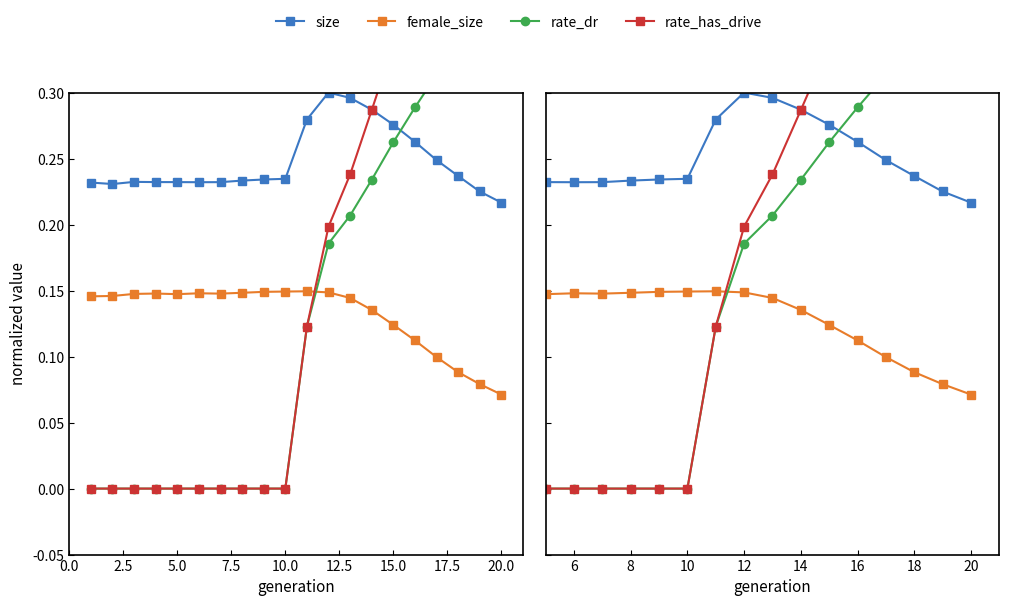

How many lines are shown in the chart?

4